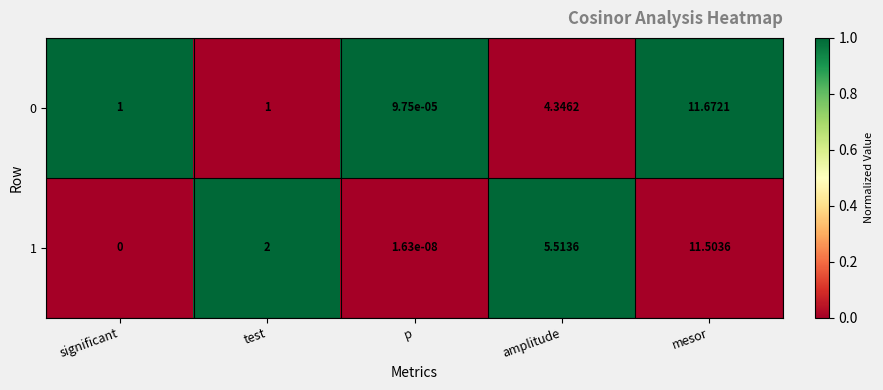

Which label corresponds to the largest value in the chart?

mesor